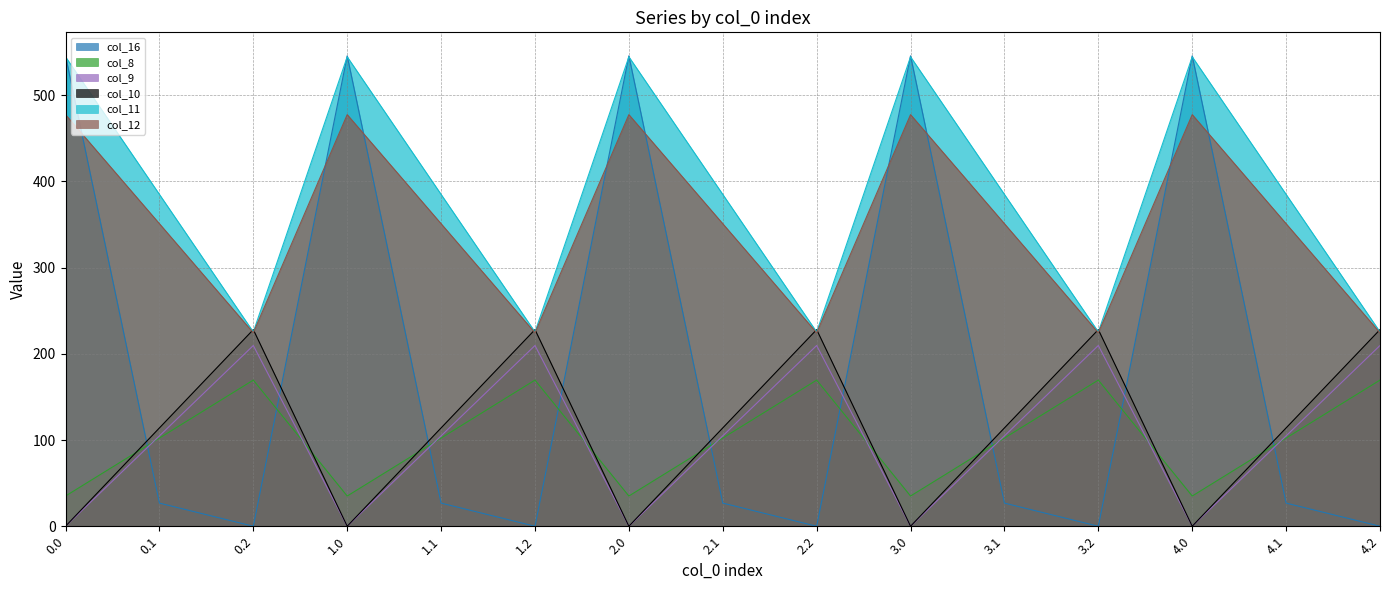

What position from the left is 2.2?

9